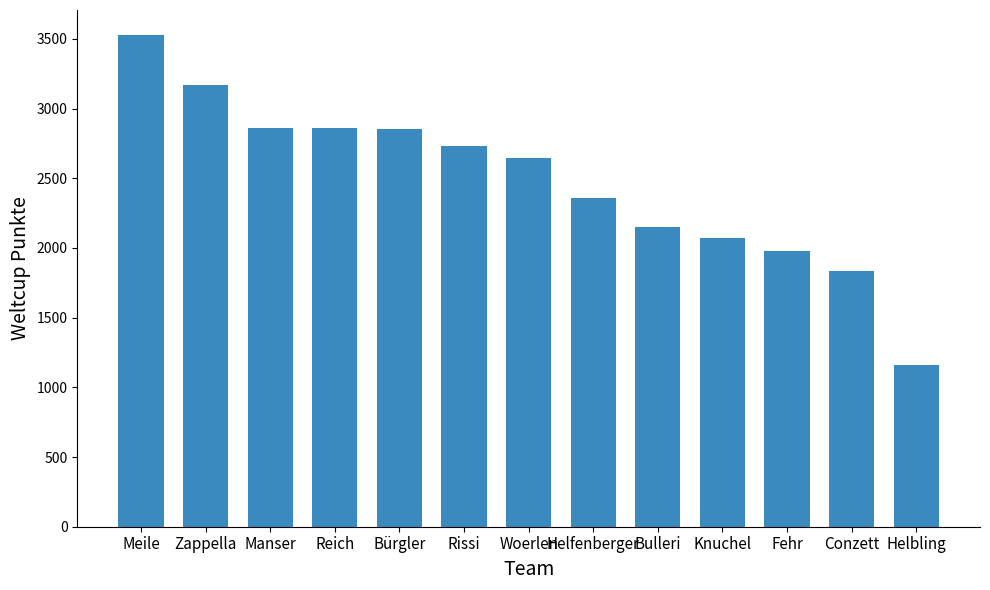

Where is the data nearest to the value 2344?

Helfenberger